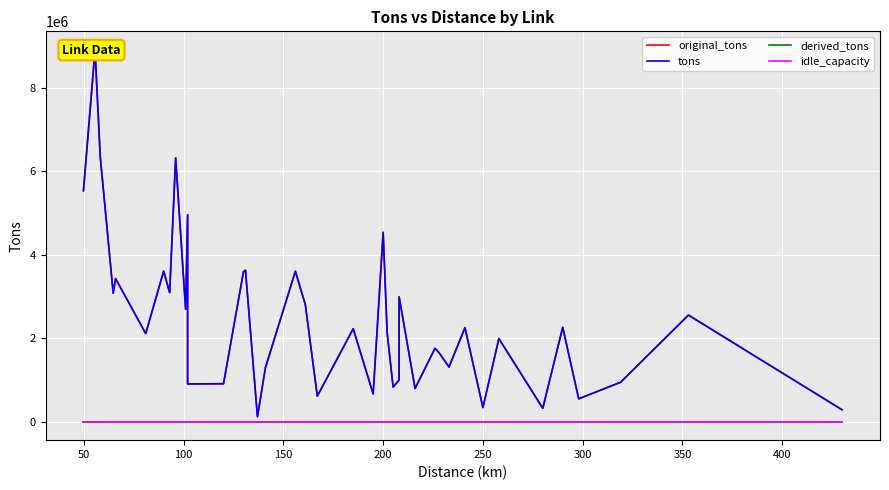

Reading left to right, transcribe all the data shown in this chart.

original_tons: 5530193.4	8905396.8	6355054.3	3075031.7	3426409.0	2109078.2	3604370.0	3090861.7	6317292.4	2689511.7	4955067.8	901695.2	906667.0	3591712.2	3625160.4	116910.1	1291633.3	3601499.5	2801231.6	609650.4	2225379.8	661171.0	4533726.4	2126918.0	825781.0	996817.4	2989763.2	793349.0	1755920.1	1650543.2	1307489.3	2249647.3	335948.8	1988504.2	319163.6	2258089.5	545876.4	941857.0	2551549.6	282590.9
tons: 5530193.4	8905396.8	6355054.3	3075031.7	3426409.0	2109078.2	3604370.0	3090861.7	6317292.4	2689511.7	4955067.8	901695.2	906667.0	3591712.2	3625160.4	116910.1	1291633.3	3601499.5	2801231.6	609650.4	2225379.8	661171.0	4533726.4	2126918.0	825781.0	996817.4	2989763.2	793349.0	1755920.1	1650543.2	1307489.3	2249647.3	335948.8	1988504.2	319163.6	2258089.5	545876.4	941857.0	2551549.6	282590.9
derived_tons: 0.0	0.0	0.0	0.0	0.0	0.0	0.0	0.0	0.0	0.0	0.0	0.0	0.0	0.0	0.0	0.0	0.0	0.0	0.0	0.0	0.0	0.0	0.0	0.0	0.0	0.0	0.0	0.0	0.0	0.0	0.0	0.0	0.0	0.0	0.0	0.0	0.0	0.0	0.0	0.0
idle_capacity: 0.0	0.0	0.0	0.0	0.0	0.0	0.0	0.0	0.0	0.0	0.0	0.0	0.0	0.0	0.0	0.0	0.0	0.0	0.0	0.0	0.0	0.0	0.0	0.0	0.0	0.0	0.0	0.0	0.0	0.0	0.0	0.0	0.0	0.0	0.0	0.0	0.0	0.0	0.0	0.0